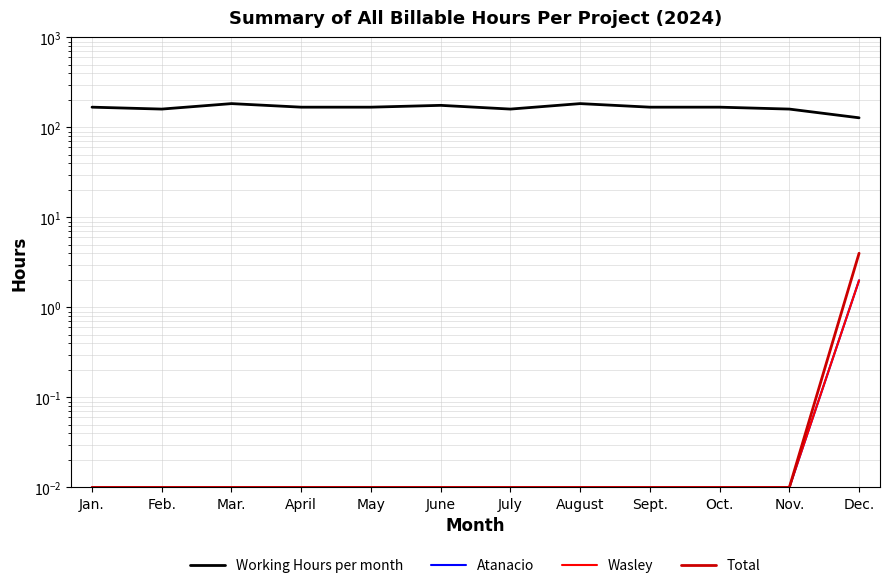

What is the label of the 5th point from the left?

May